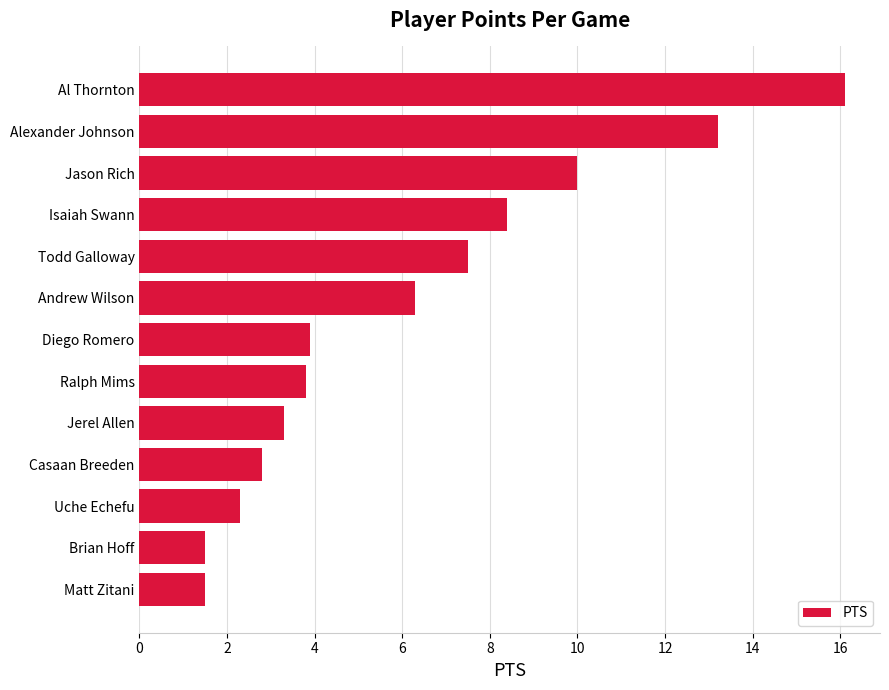

Read the value at Casaan Breeden.

2.8